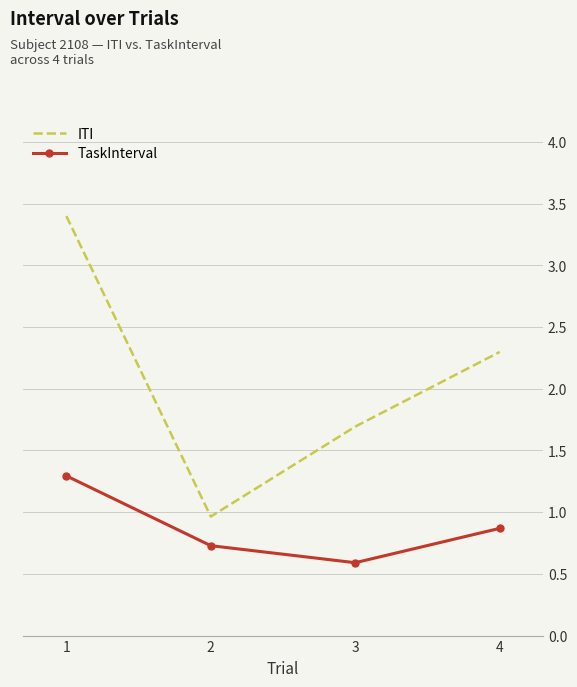

Reading right to left, transcribe all the data shown in this chart.

ITI: 4=2.3	3=1.7	2=1.0	1=3.4
TaskInterval: 4=0.9	3=0.6	2=0.7	1=1.3